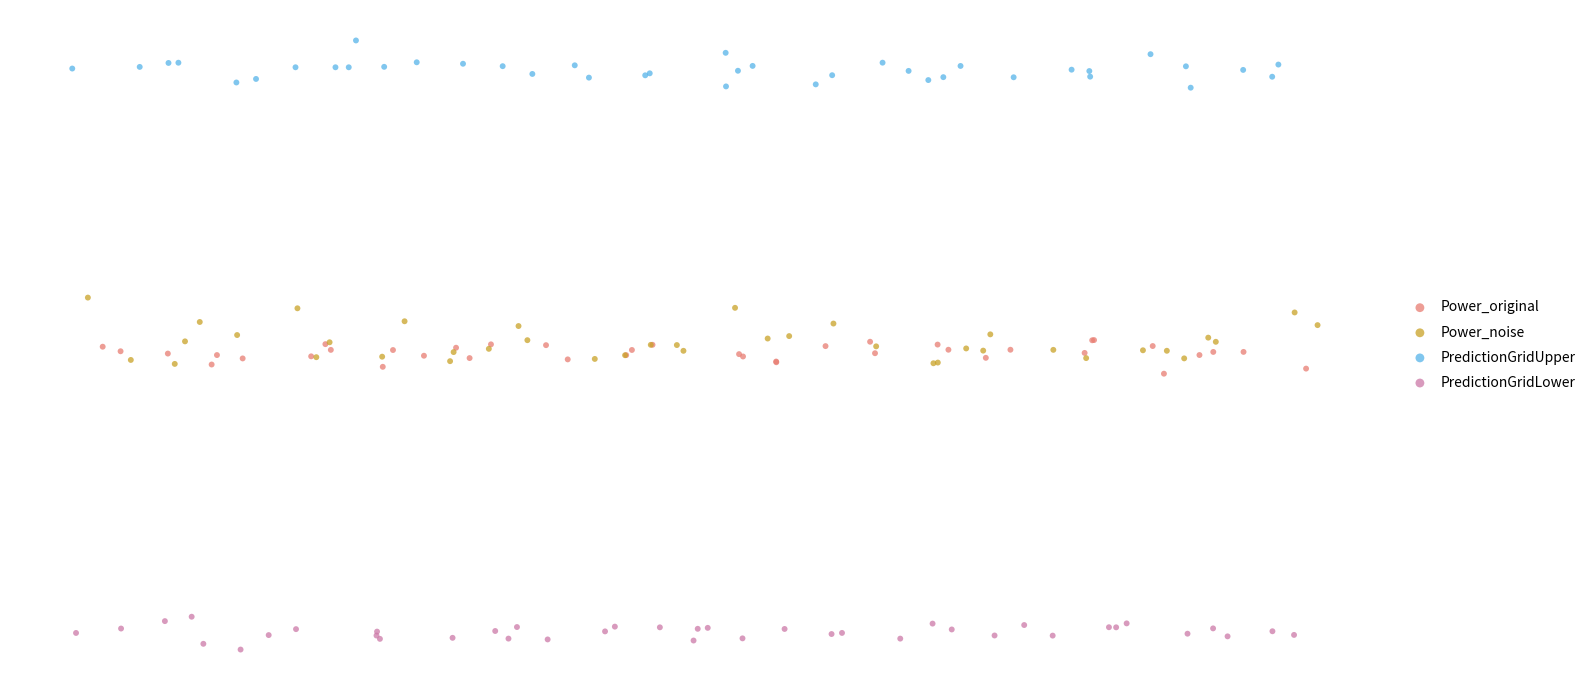

What are all the series names shown in the legend?

Power_original, Power_noise, PredictionGridUpper, PredictionGridLower